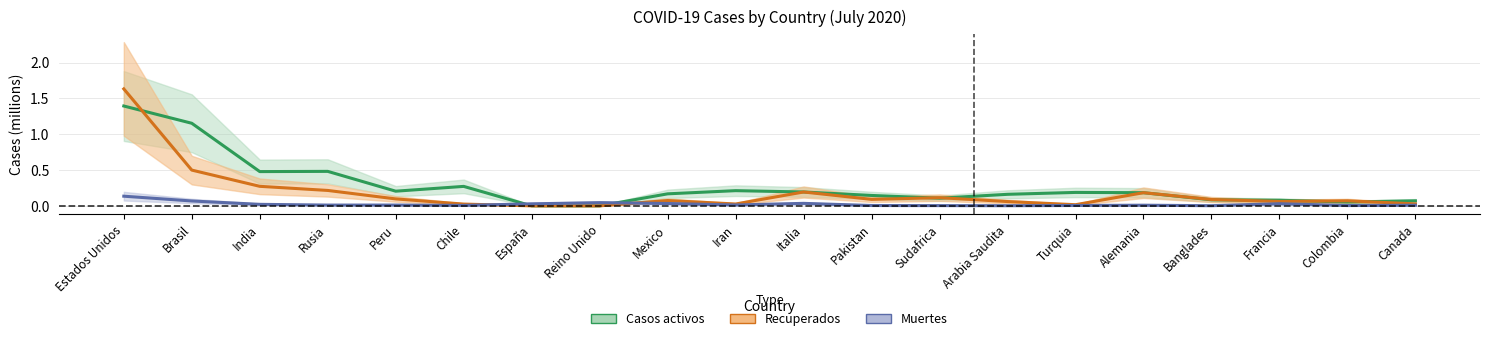

How many interior local peaks does the Casos activos series have?

4